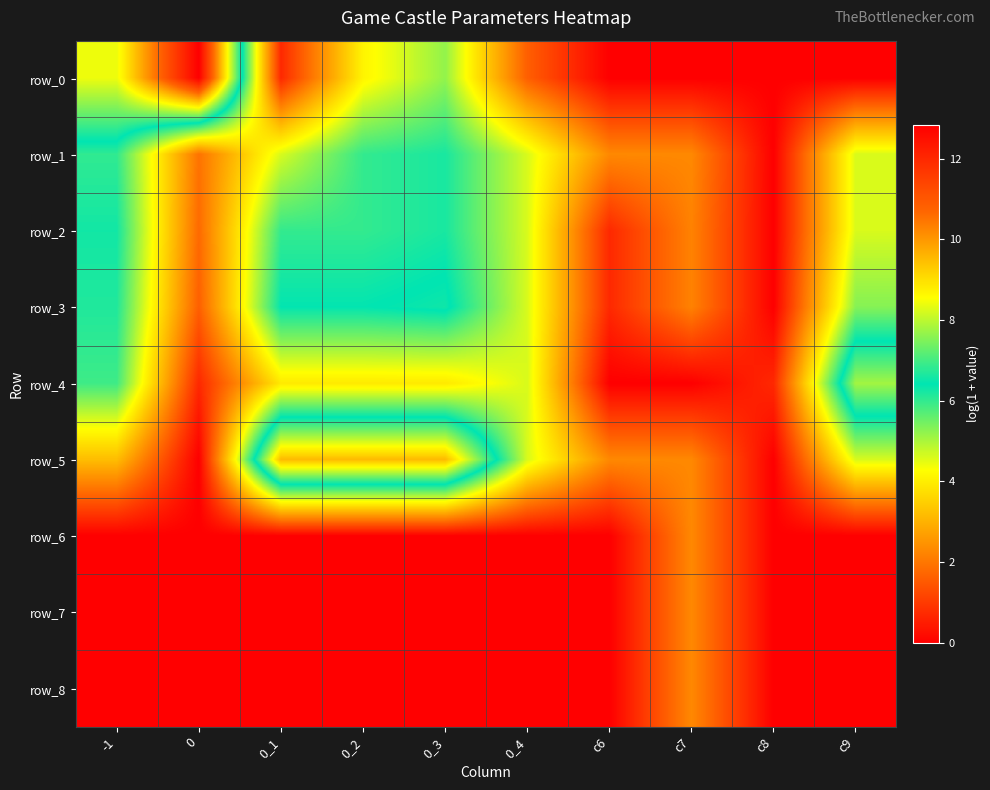

Which series has the largest total across all categories?

row_5